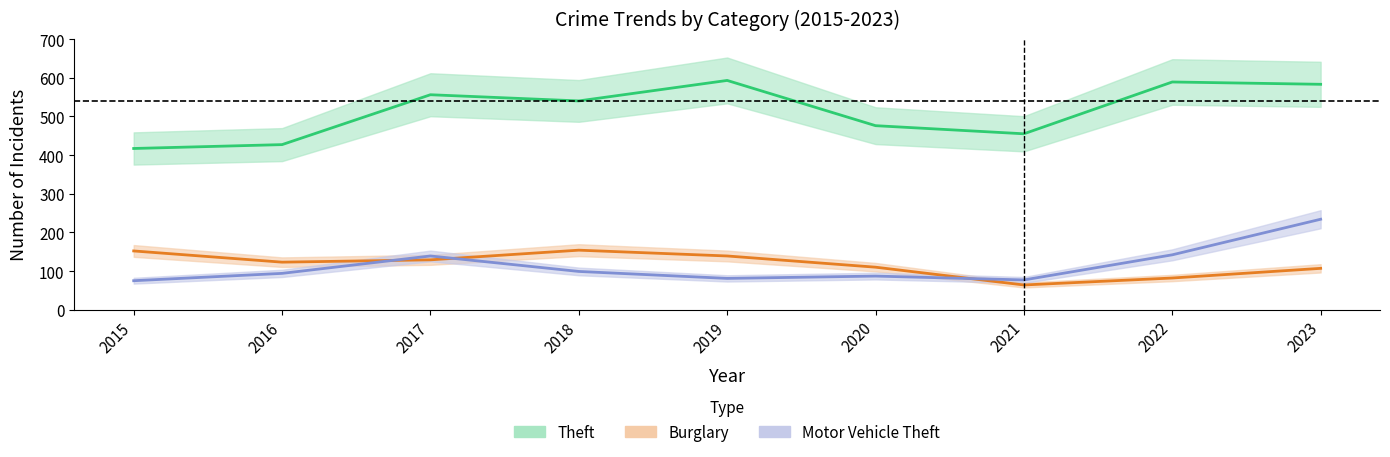

Reading right to left, transcribe all the data shown in this chart.

Theft: 583	589	455	476	593	540	556	427	417
Burglary: 107	82	64	110	139	154	129	123	152
Motor Vehicle Theft: 234	142	77	87	81	99	139	94	75